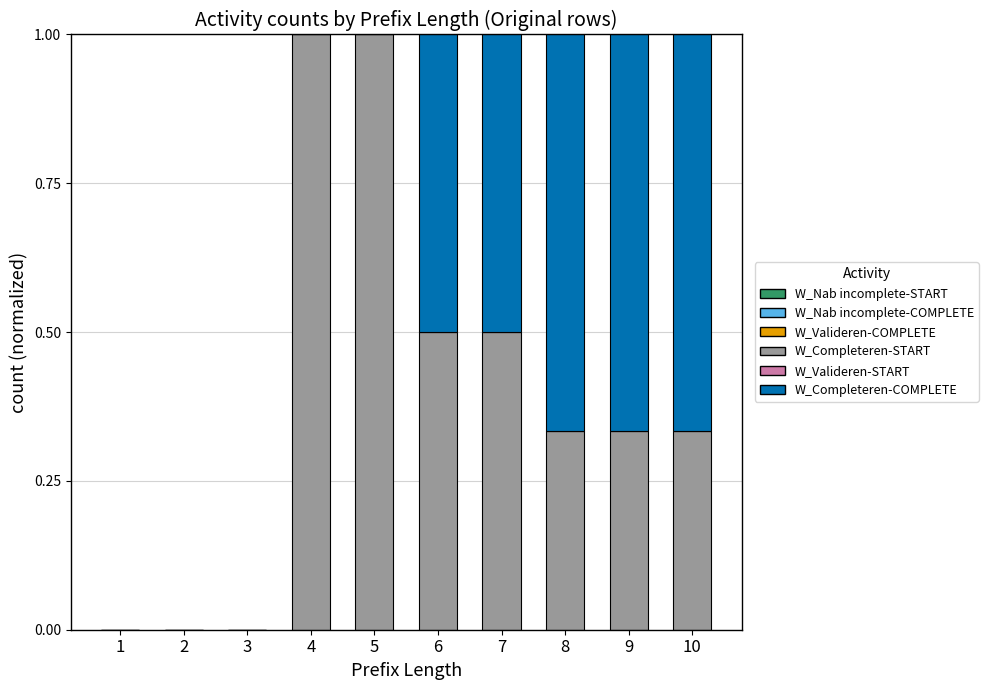

Does the chart contain stacked bars?

Yes